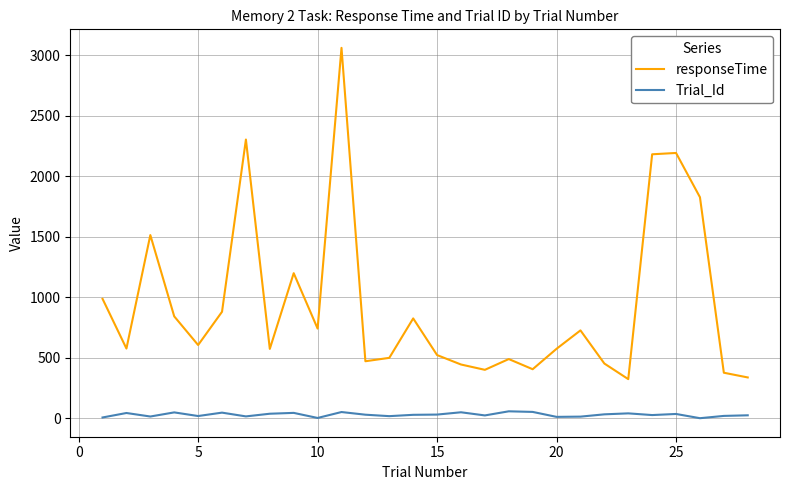

Does the chart have visible grid lines?

Yes